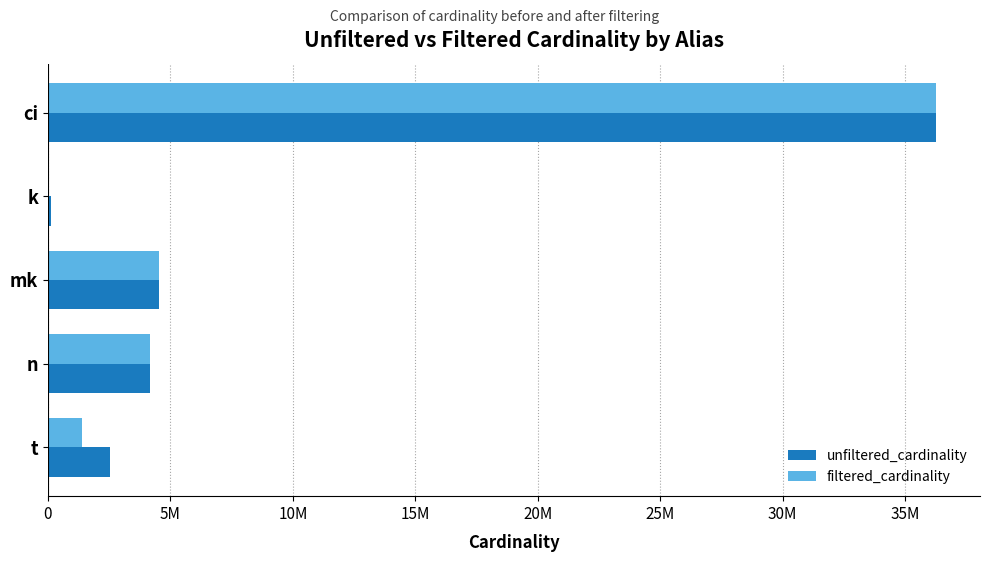

What are all the series names shown in the legend?

unfiltered_cardinality, filtered_cardinality